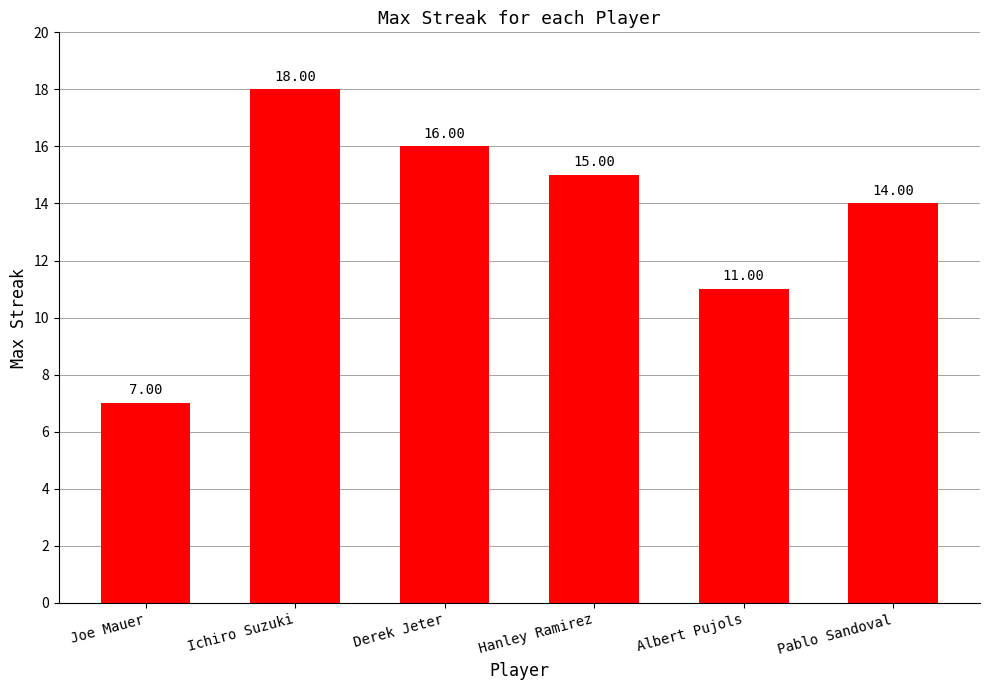

What is the average value?

14